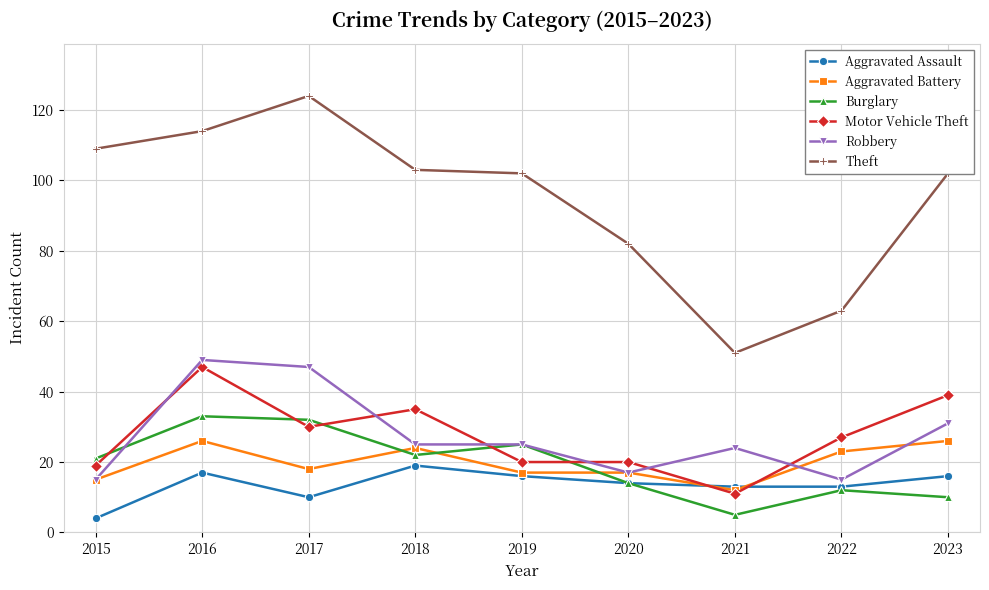

What is the difference between the Robbery values at 2022 and 2016?

34